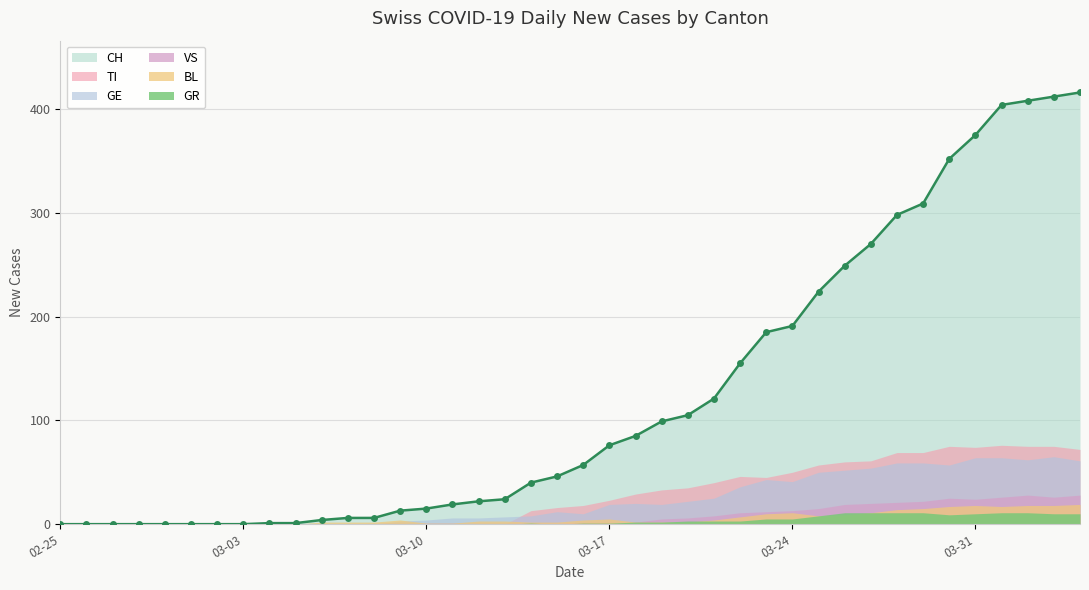

What is the highest value of the CH series?

416